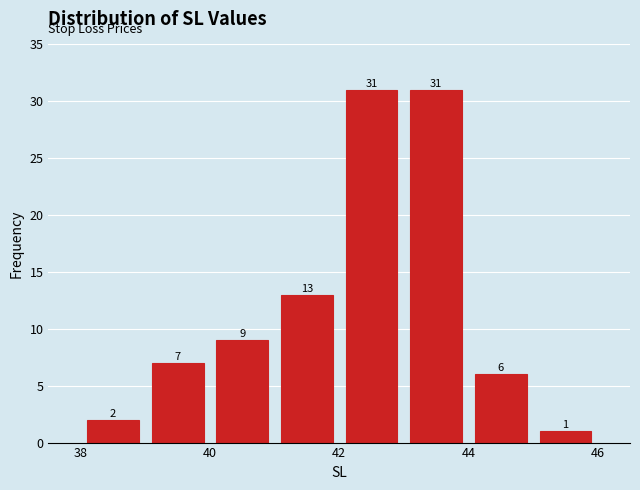

What is the height of the bar covering 42 to 43 on the x-axis?

31